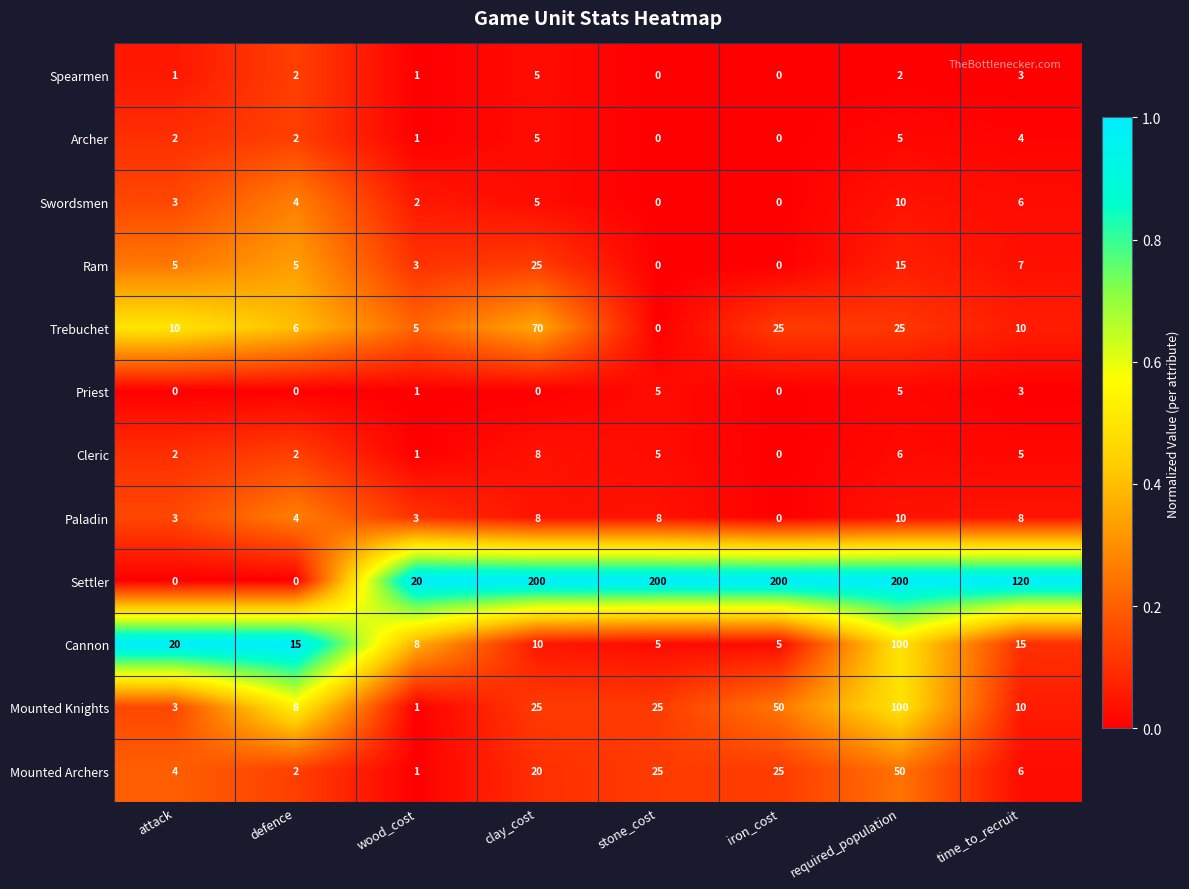

Between clay_cost and required_population, which series saw the biggest shift?

Cannon